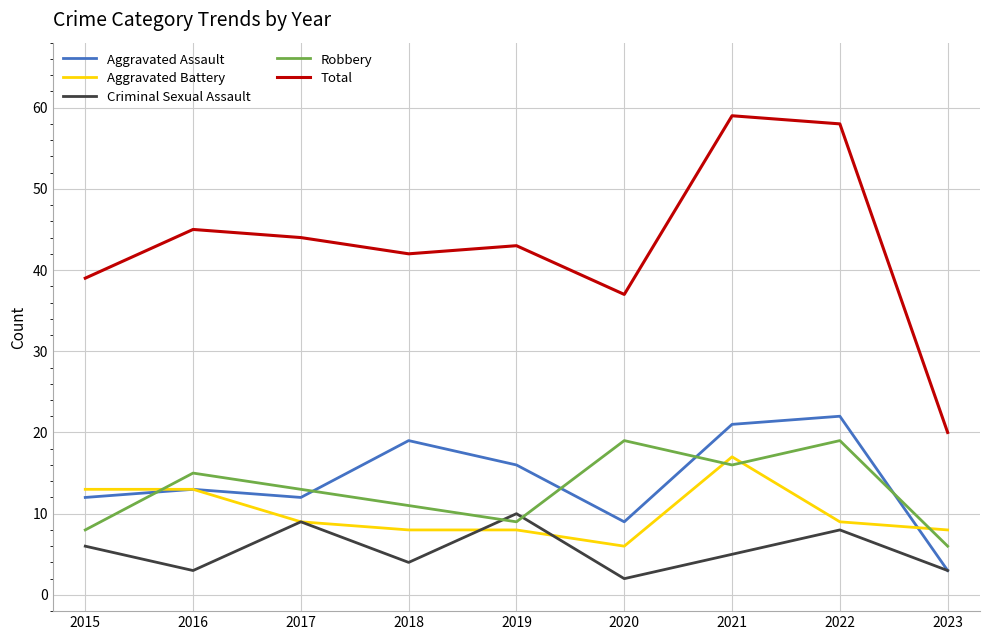

The Aggravated Battery series shows 2 at 2022. True or false?

False